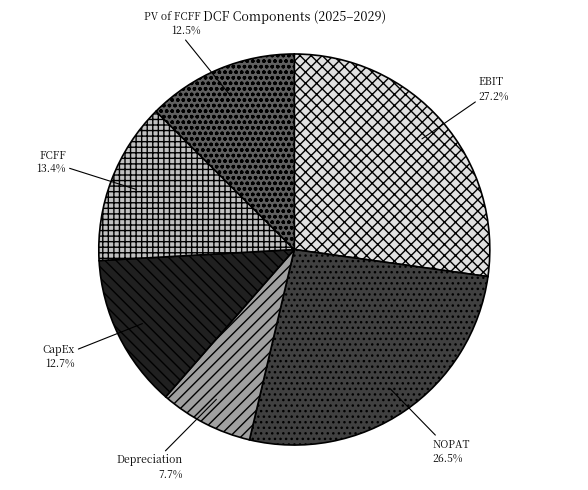

Does any single category account for the majority?

No